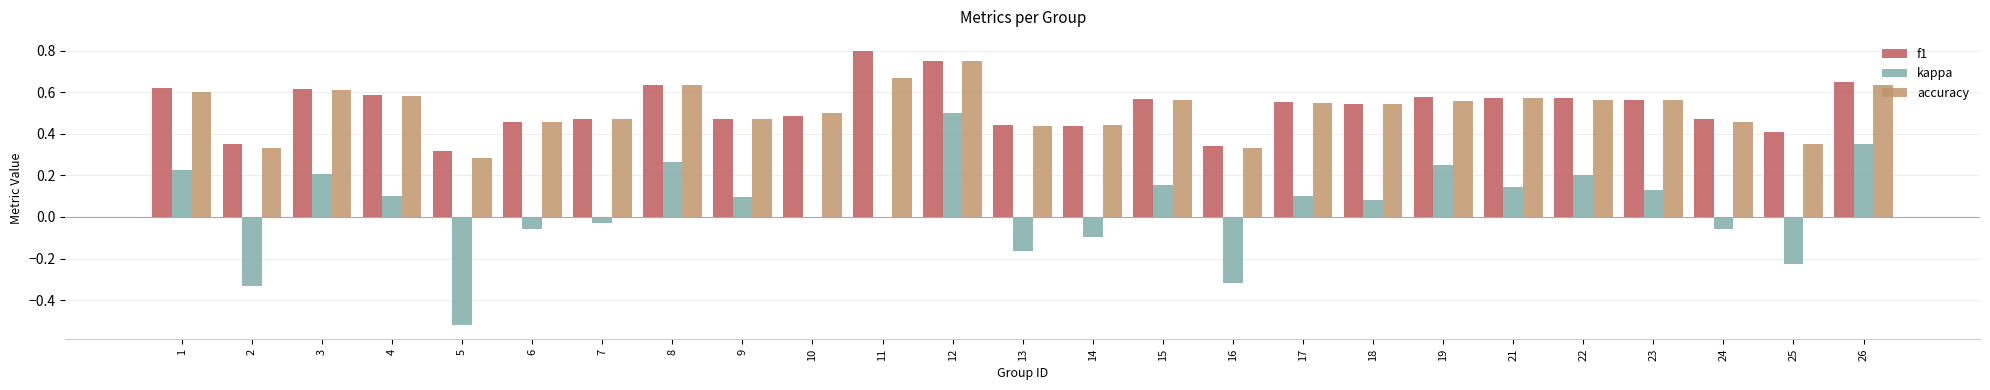

Which category has the highest value in the kappa series?

12